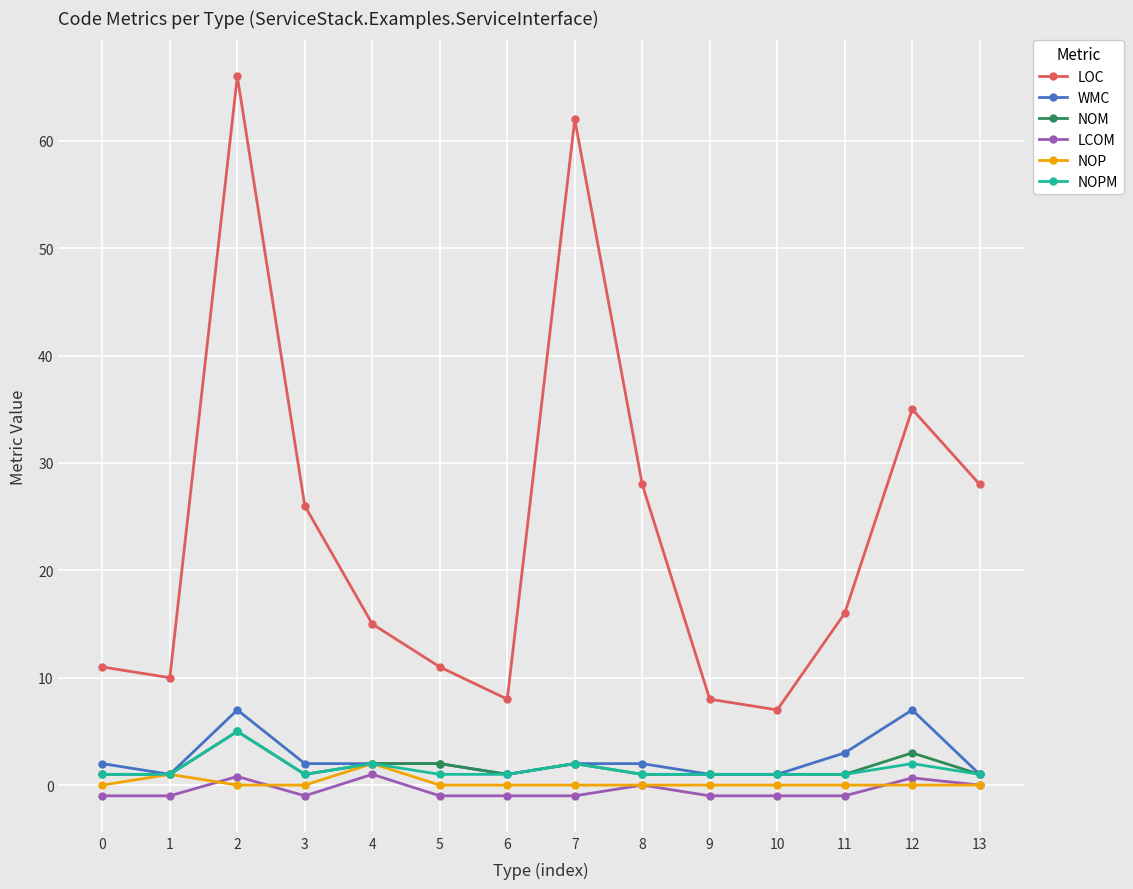

What are all the series names shown in the legend?

LOC, WMC, NOM, LCOM, NOP, NOPM